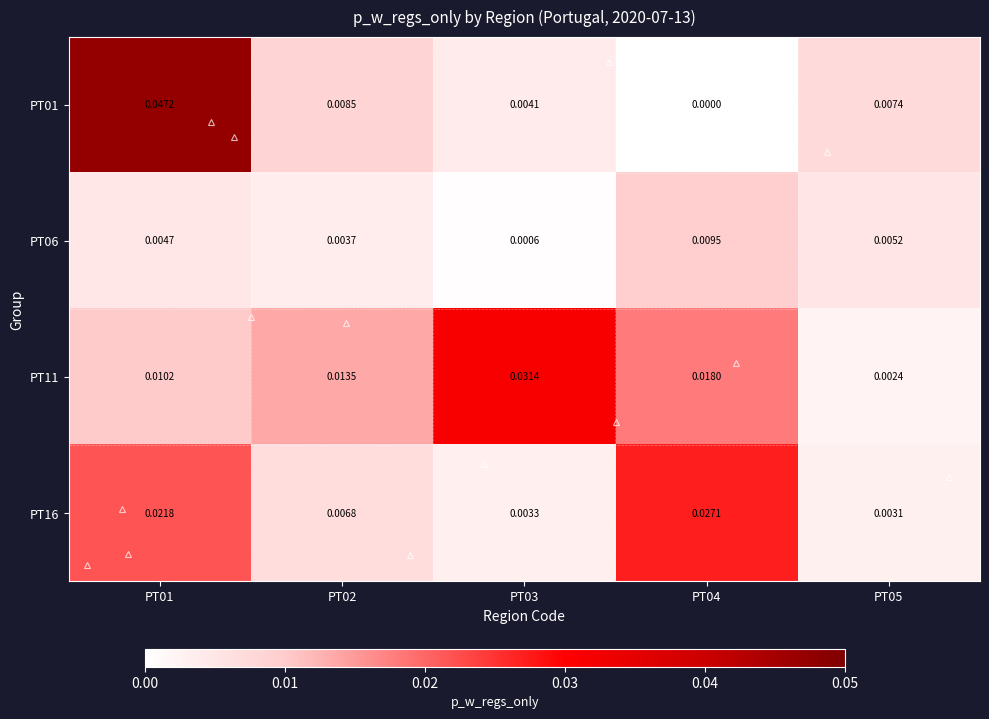

The value of PT06 at PT03 is 0.0. True or false?

False